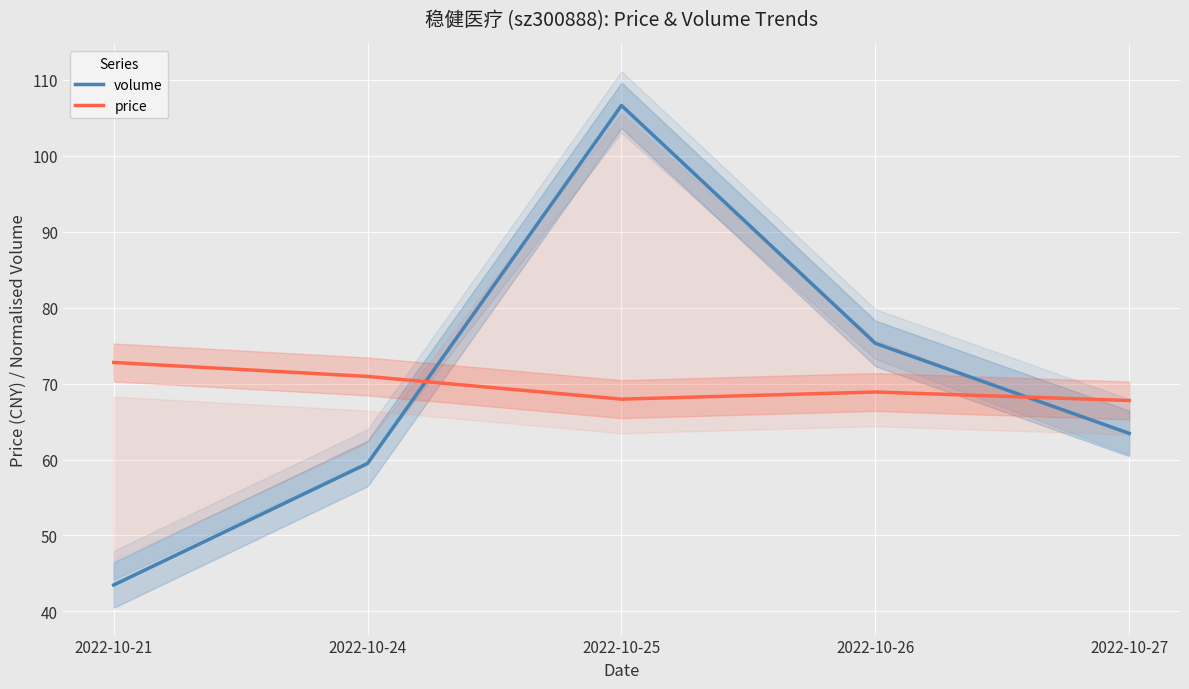

The volume series shows 59.1 at 2022-10-21. True or false?

False